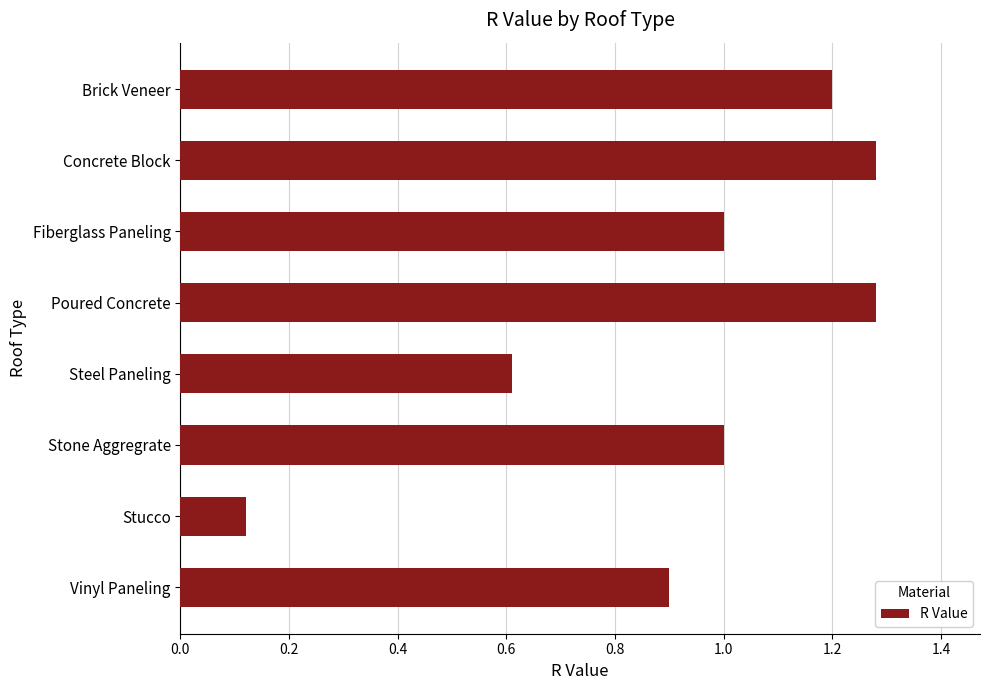

What is the label of the 7th bar from the top?

Stucco